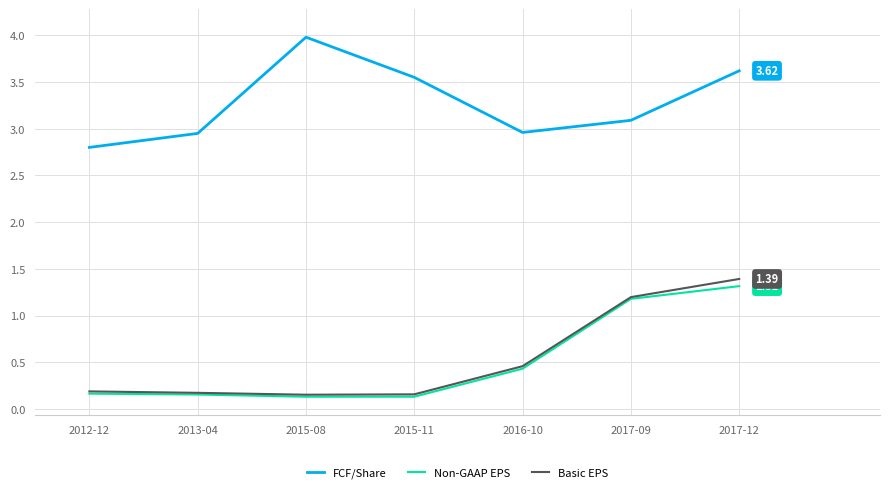

What is the minimum value shown in the chart?

0.1